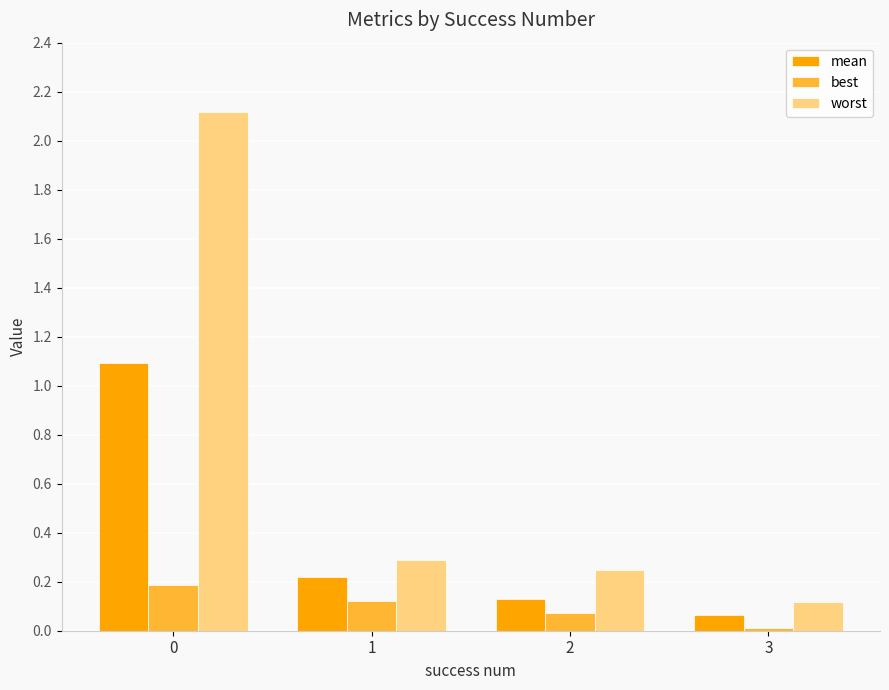

List the series in order of their peak value, highest first.

worst, mean, best